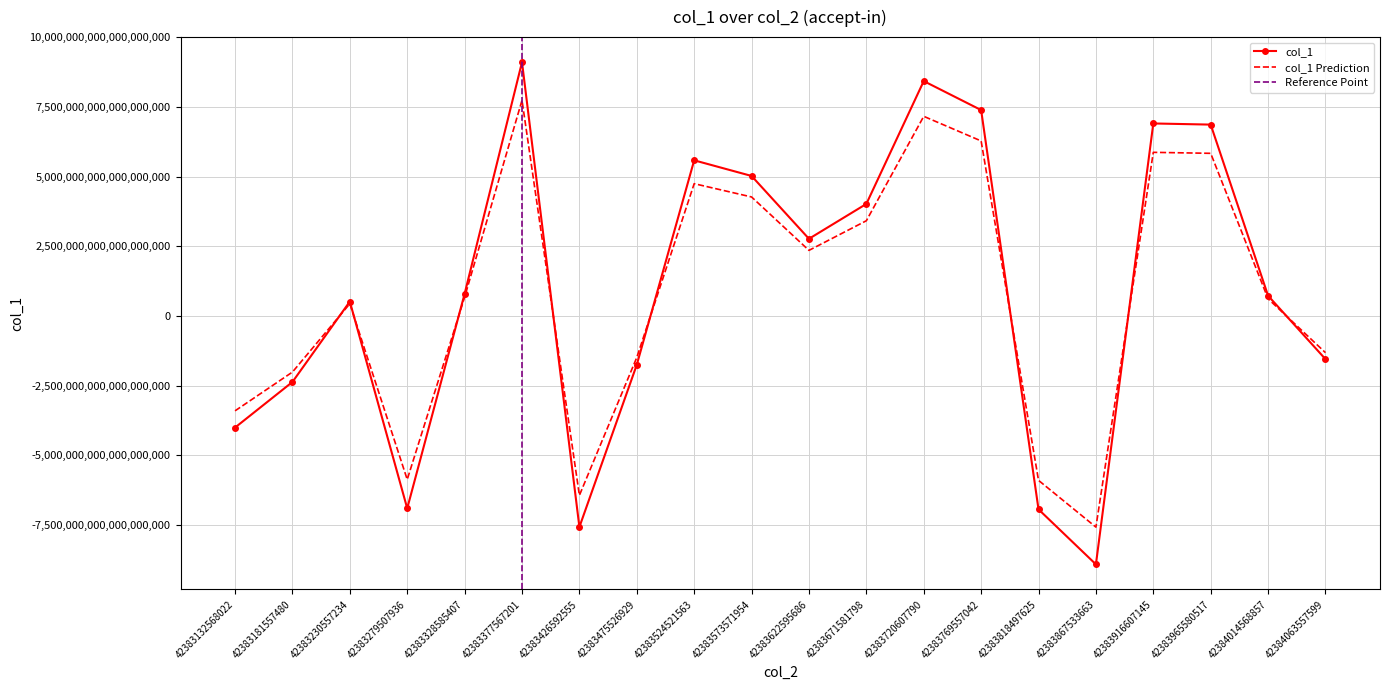

The value of col_1 Prediction at 42383426592555 is -9219155784463703040. True or false?

False